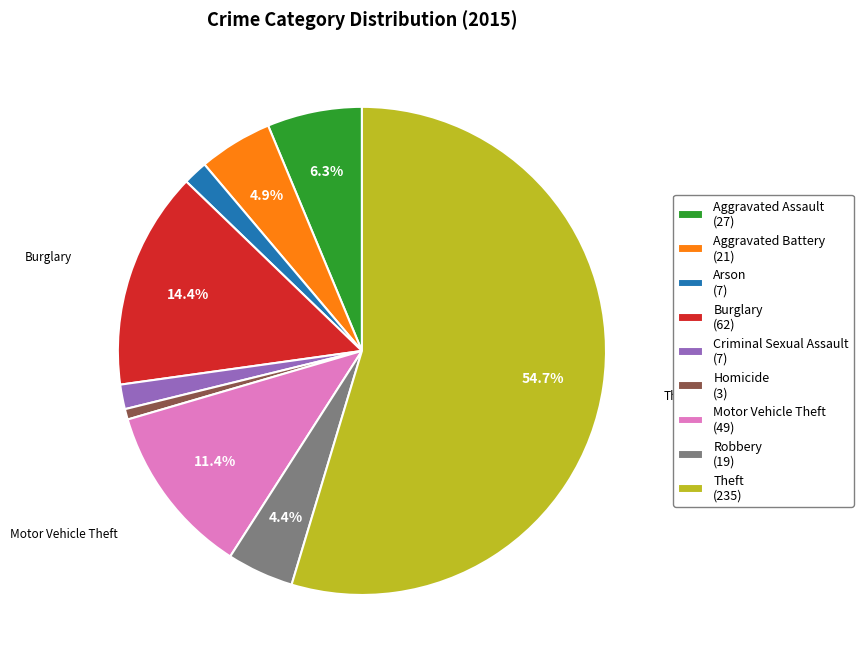

To the nearest percent, what is the difference between the largest and smallest slice percentages?

54%